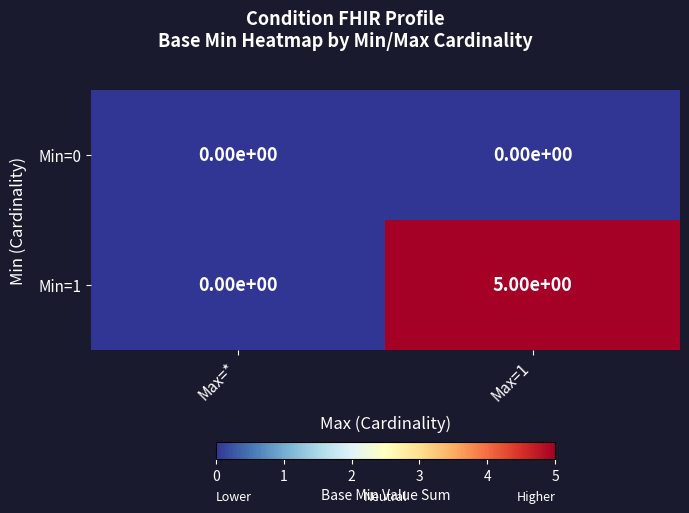

Reading right to left, what are all the values shown in this chart?

Min=0: Max=1=0	Max=*=0
Min=1: Max=1=5	Max=*=0